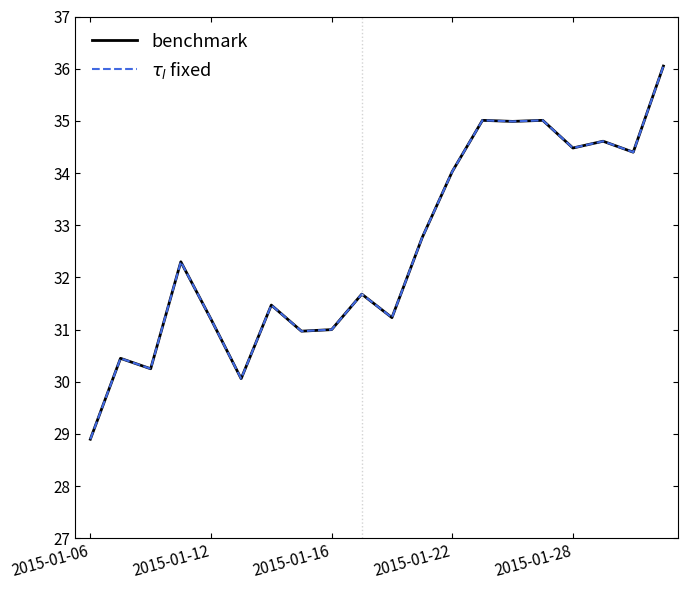

In benchmark, how many points are higher than both neighbors (excluding endpoints)?

7